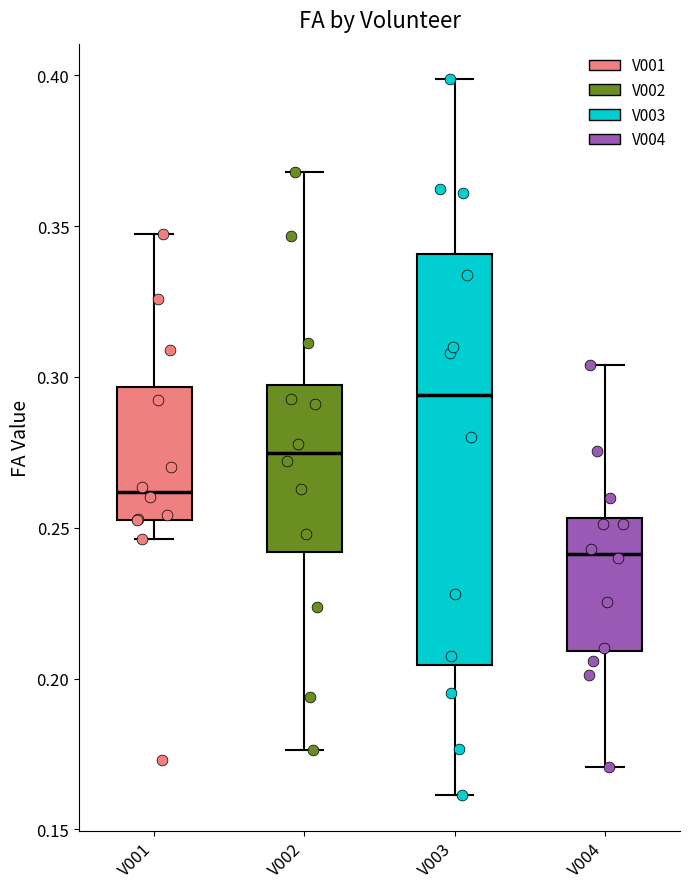

Which box is the tallest, from its lower edge to its upper edge?

V003